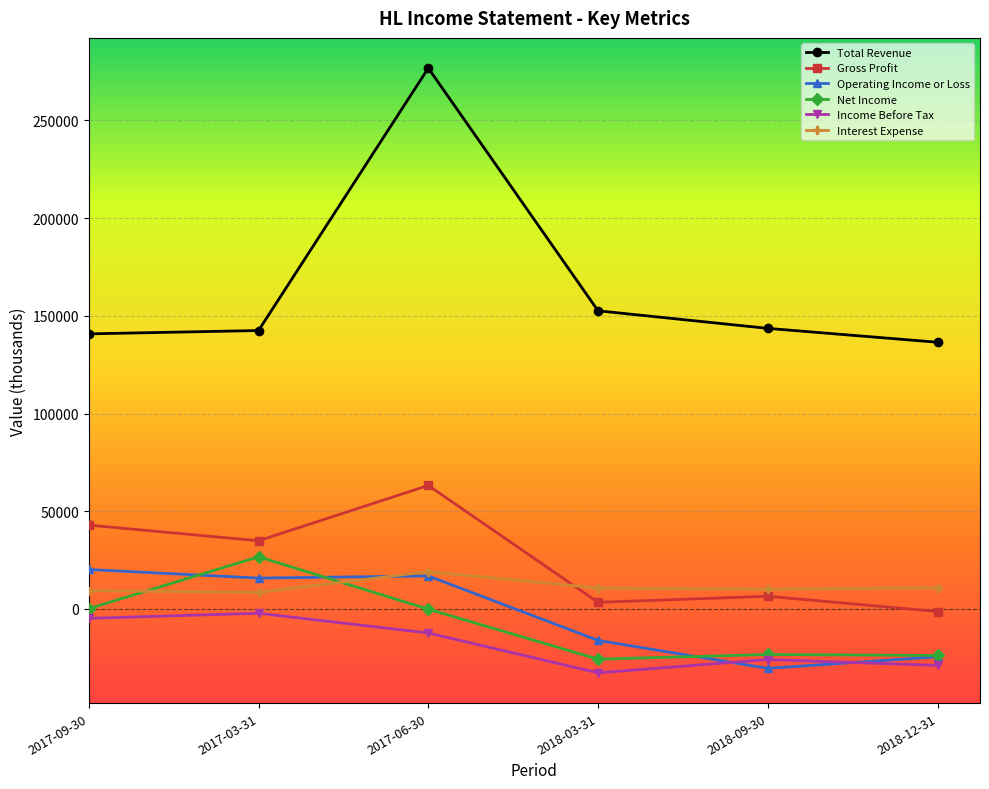

How many interior local peaks does the Gross Profit series have?

2